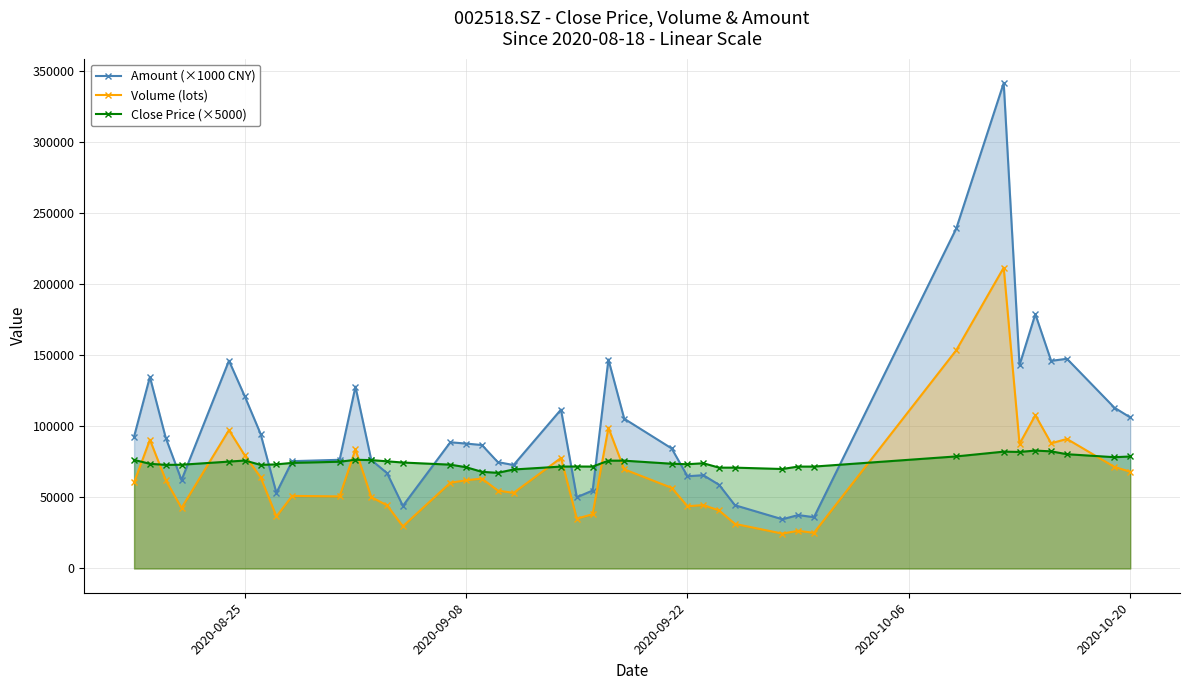

Does the chart have visible grid lines?

Yes